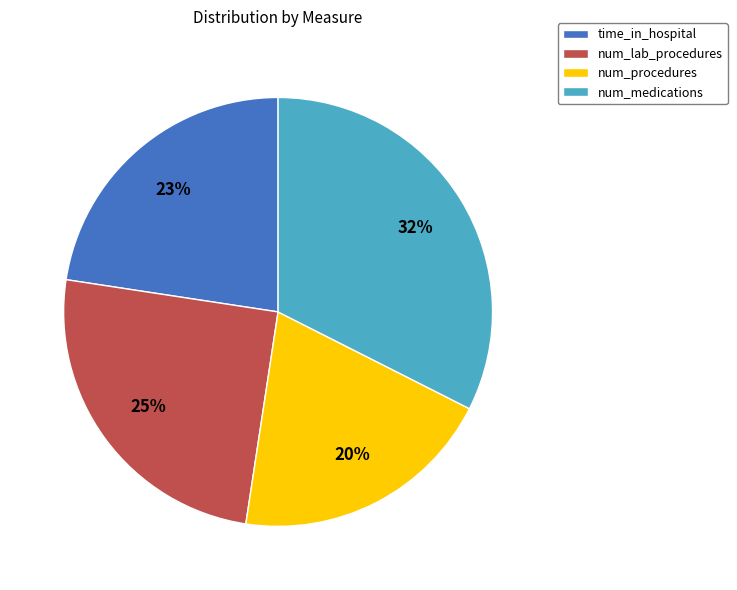

Is there any slice that represents more than half of the pie?

No